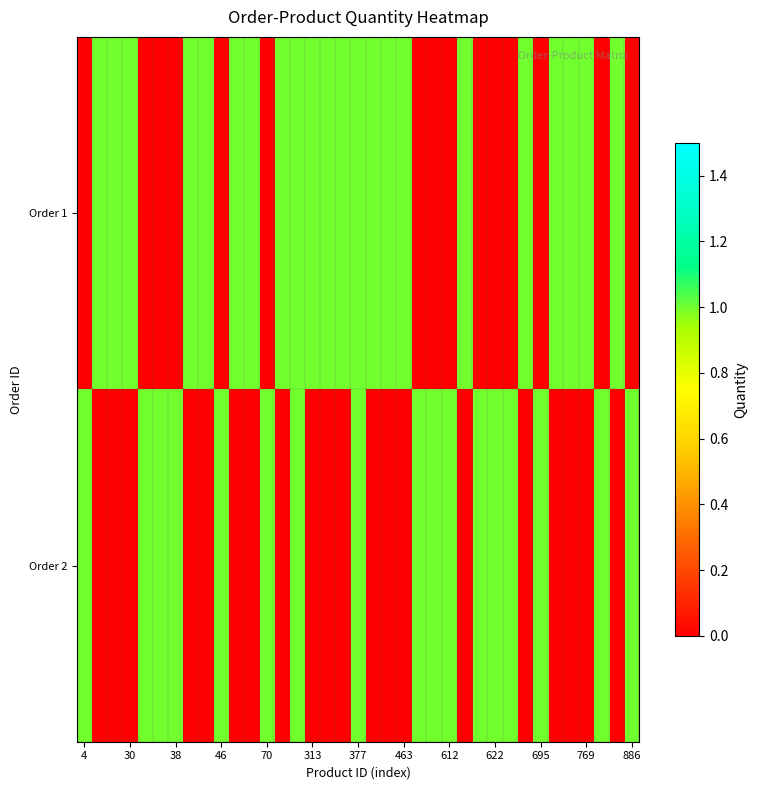

Reading left to right, transcribe all the data shown in this chart.

Order 1: 0	1	1	1	0	0	0	1	1	0	1	1	0	1	1	1	1	1	1	1	1	1	0	0	0	1	0	0	0	1	0	1	1	1	0	1	0
Order 2: 1	0	0	0	1	1	1	0	0	1	0	0	1	0	1	0	0	0	1	0	0	0	1	1	1	0	1	1	1	0	1	0	0	0	1	0	1